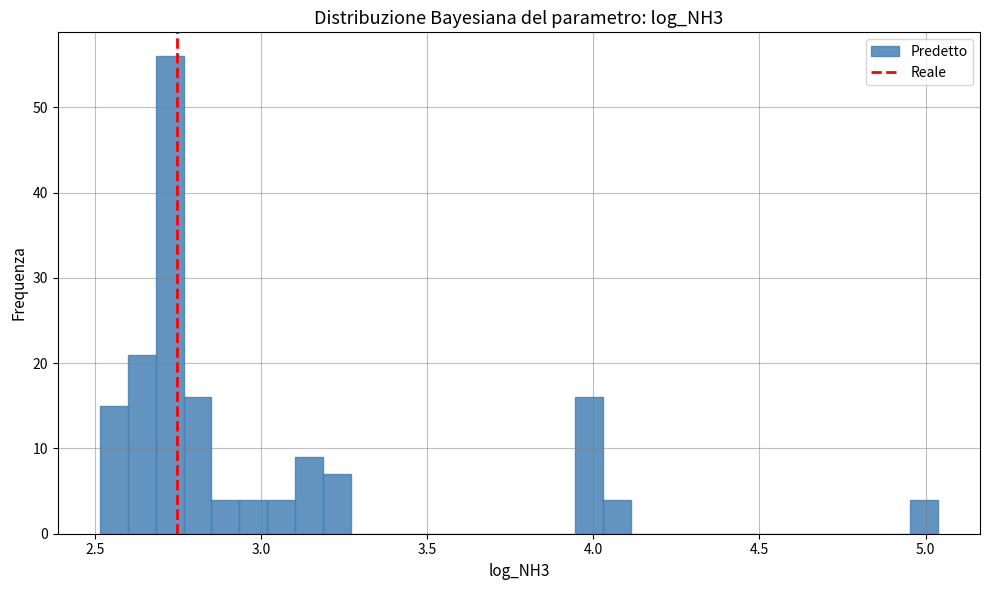

Read against the x-axis, roughly where is the centre of the tallest bar?

2.70